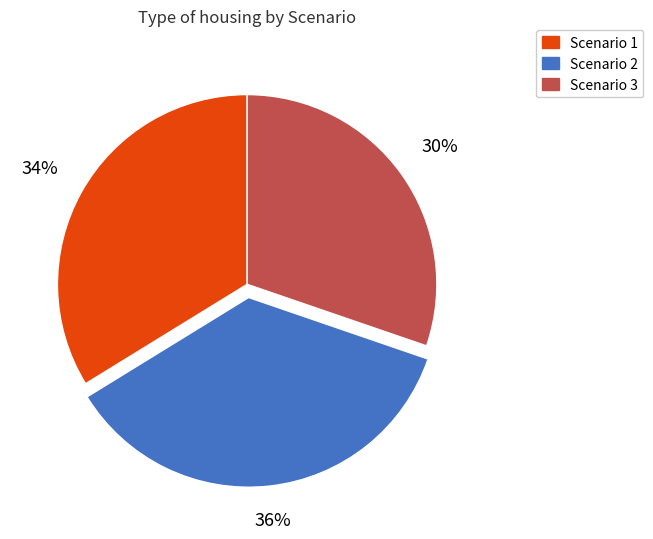

To the nearest percent, what portion does Scenario 1 represent?

34%